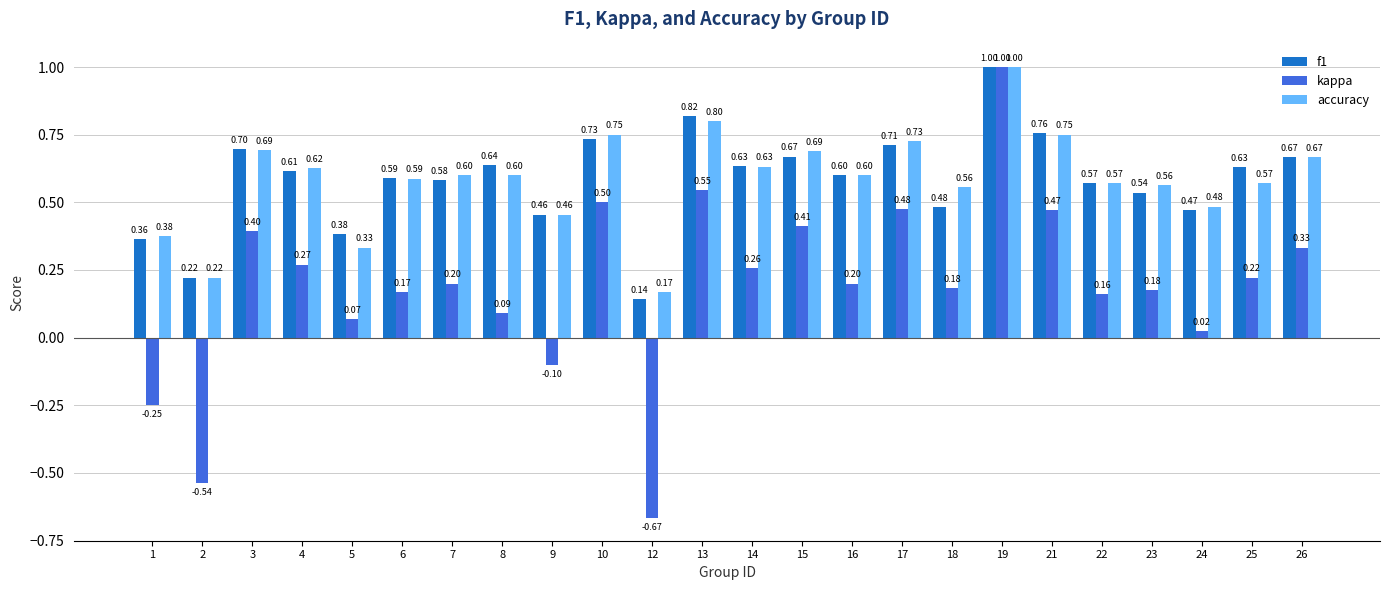

Is the value of f1 at 5 greater than the value of accuracy at 17?

No